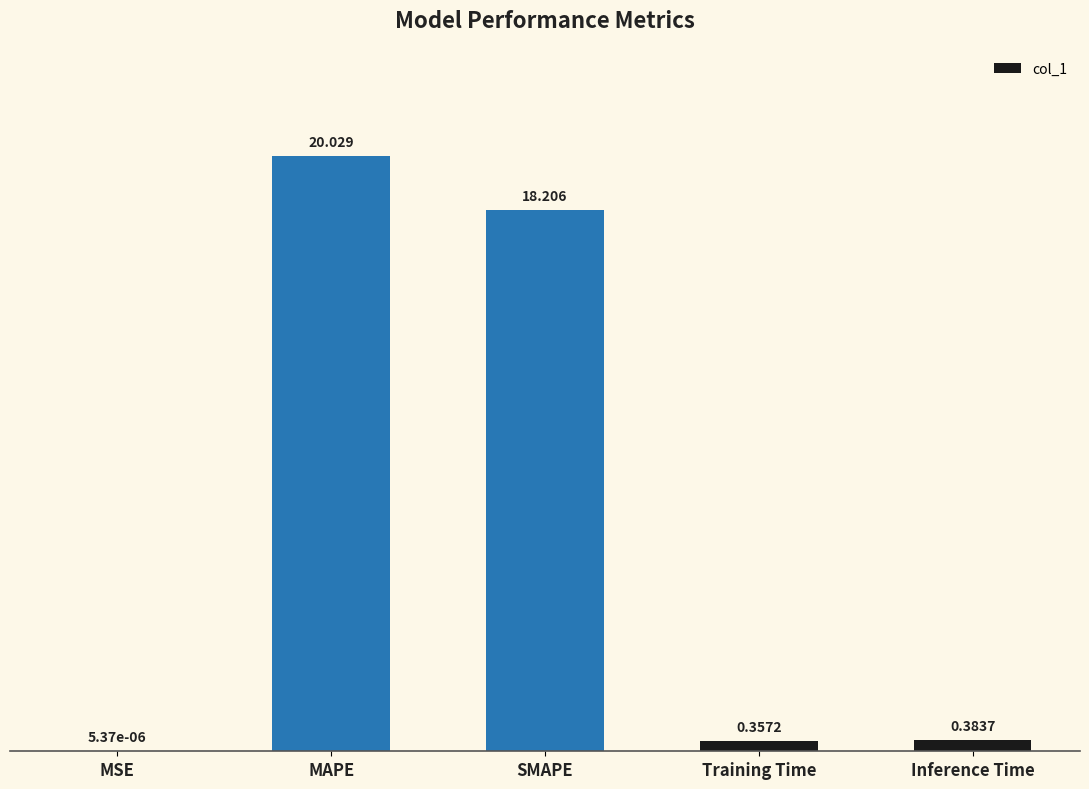

Where is the data nearest to the value 10?

SMAPE